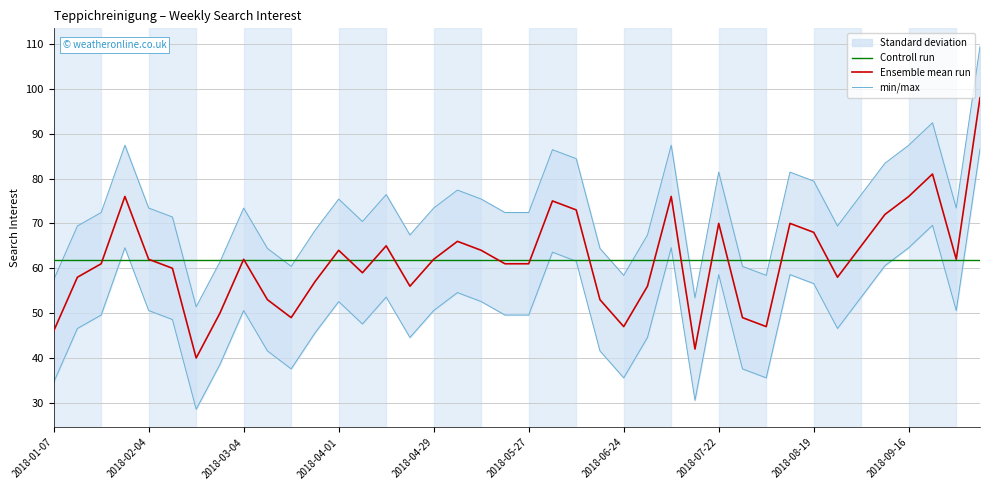

Reading left to right, transcribe all the data shown in this chart.

46	58	61	76	62	60	40	50	62	53	49	57	64	59	65	56	62	66	64	61	61	75	73	53	47	56	76	42	70	49	47	70	68	58	65	72	76	81	62	98